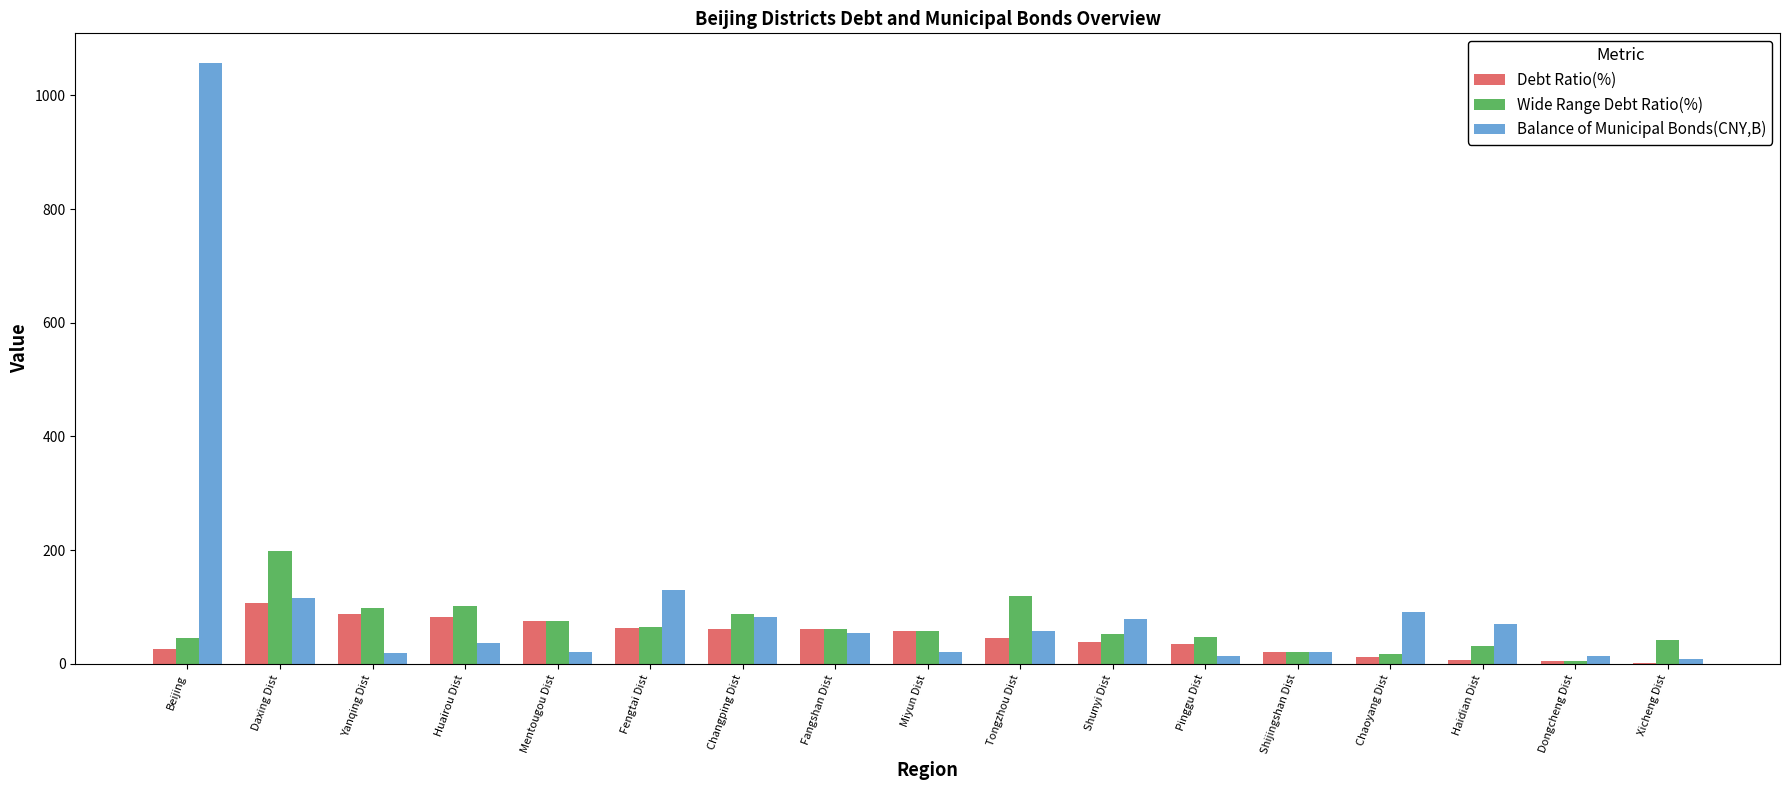

What is the greatest value displayed?

1056.5